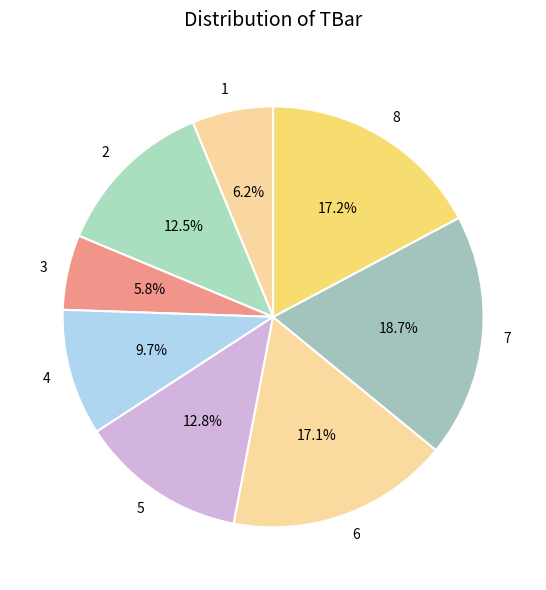

To the nearest percent, what is the combined percentage of 4 and 8?

27%